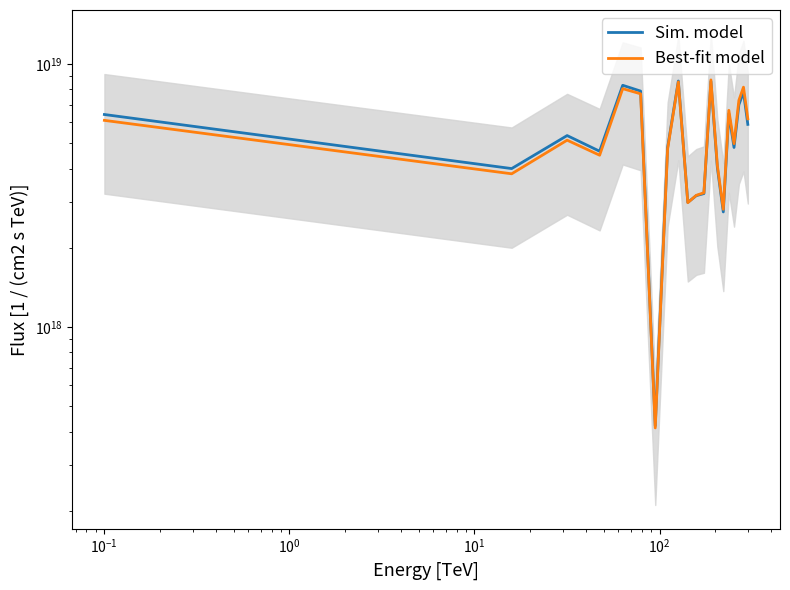

How many interior local peaks does the Sim. model series have?

6